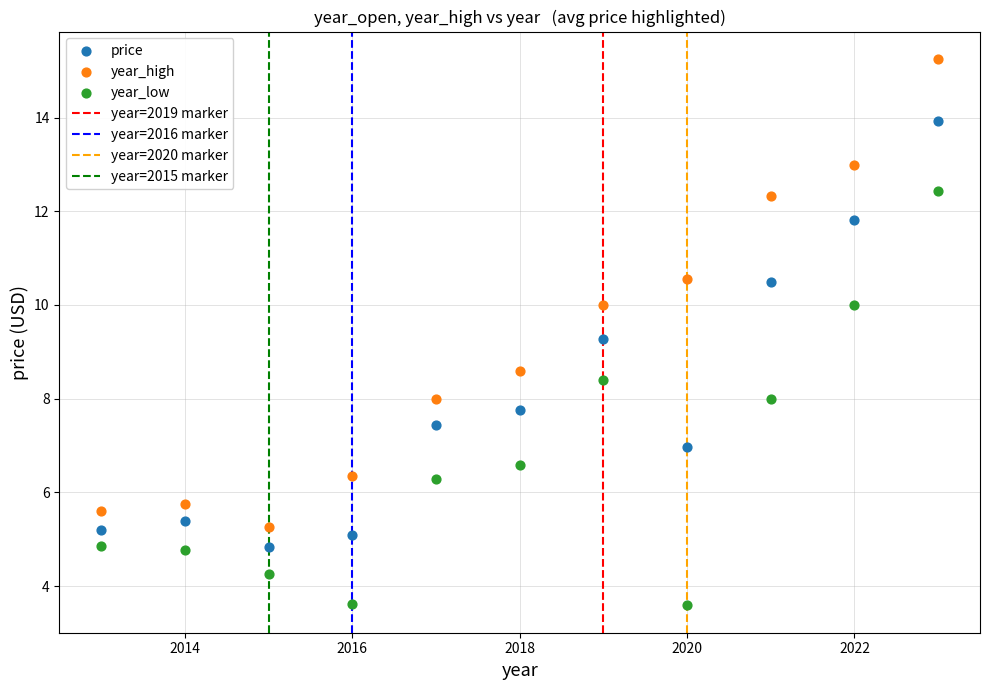

Across all series, what Y value is closest to 9?

9.3